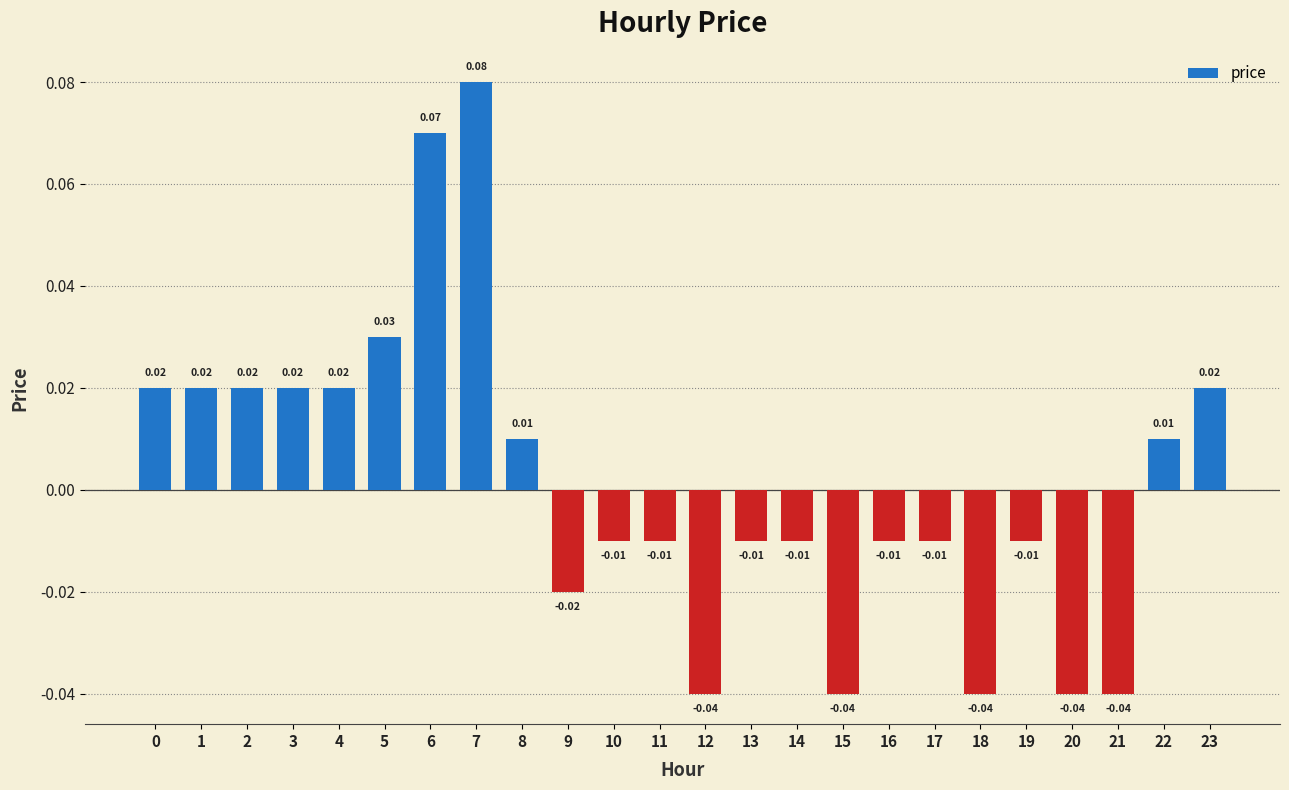

Between 20 and 7, which is larger?

7